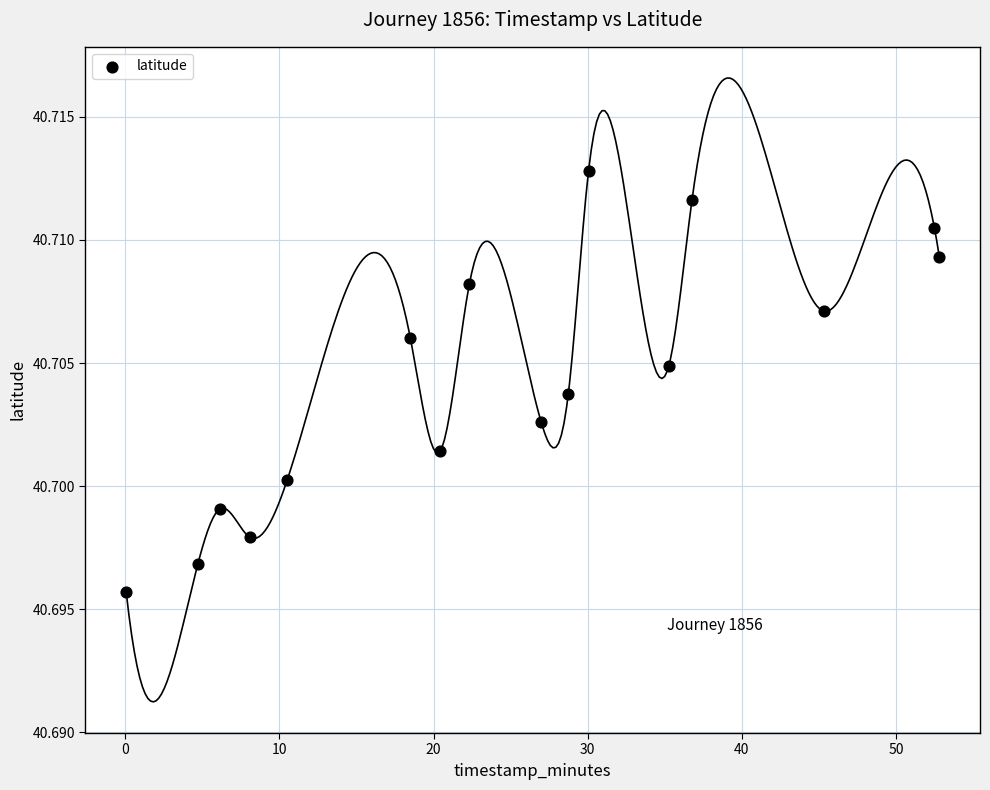

What is the range of X values (max minus min)?

52.8